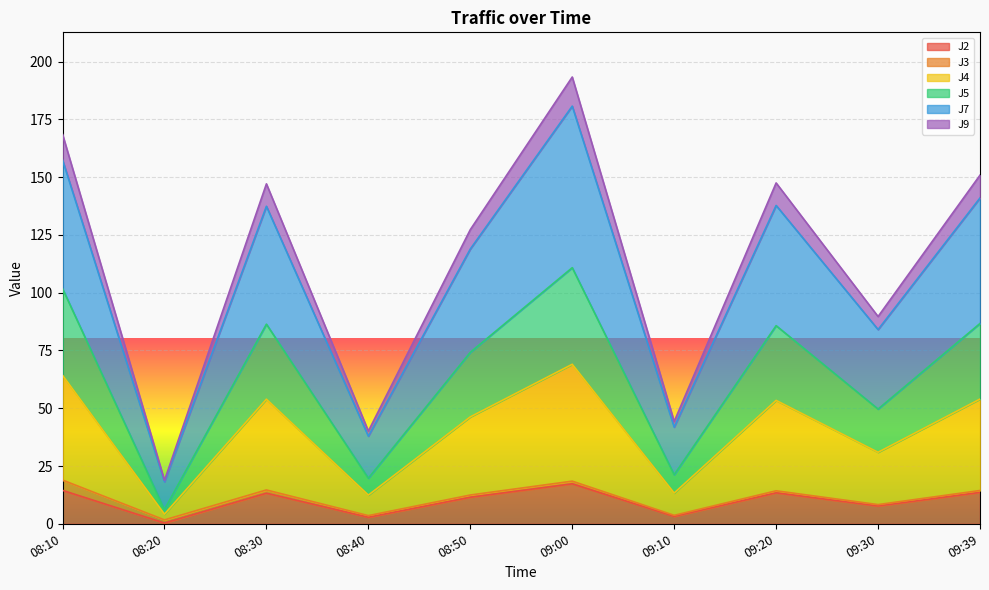

Between 08:10 and 08:50, which is larger?

08:10